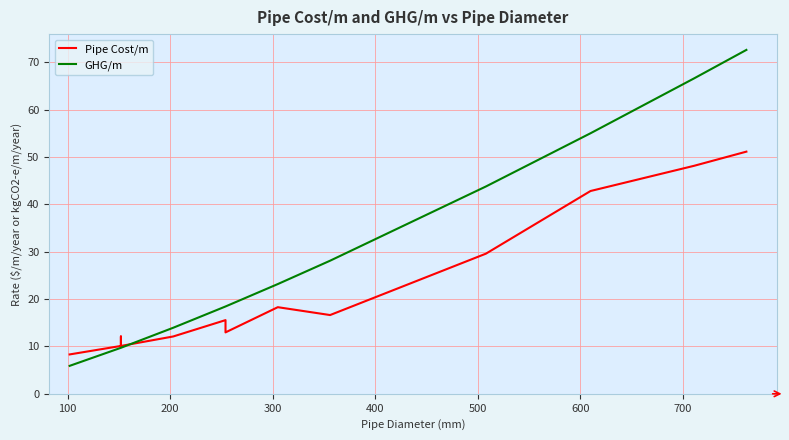

Which series ends up on top after the final intersection of GHG/m and Pipe Cost/m?

GHG/m